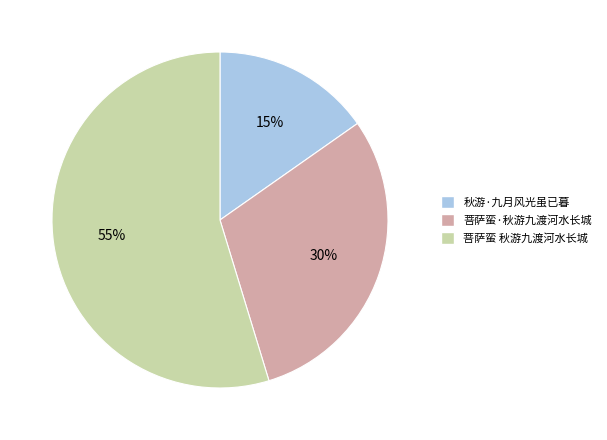

Which slice is the largest?

菩萨蛮 秋游九渡河水长城